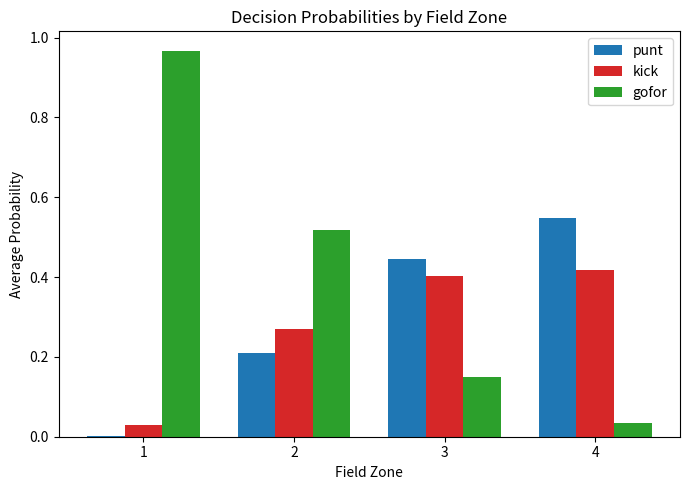

Which series has the largest total across all categories?

gofor